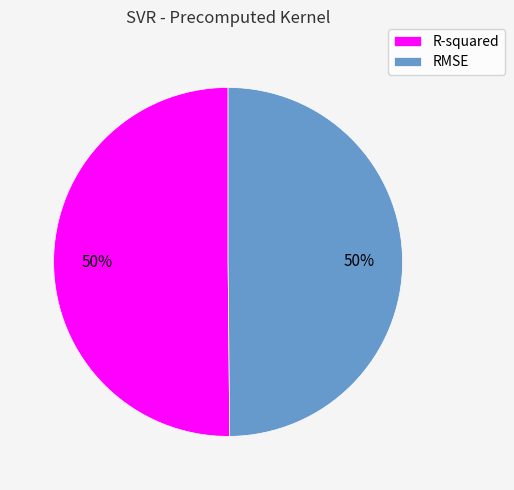

True or false: R-squared accounts for 50% of the total.

True